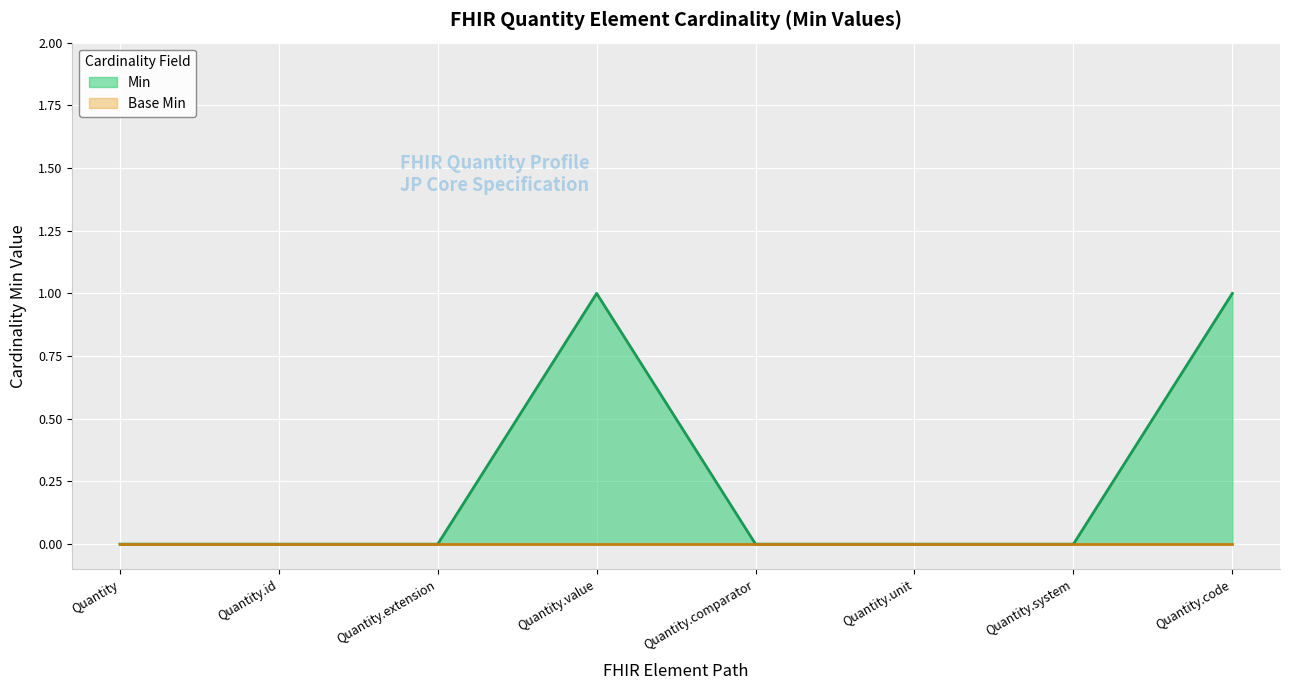

How many lines are shown in the chart?

2